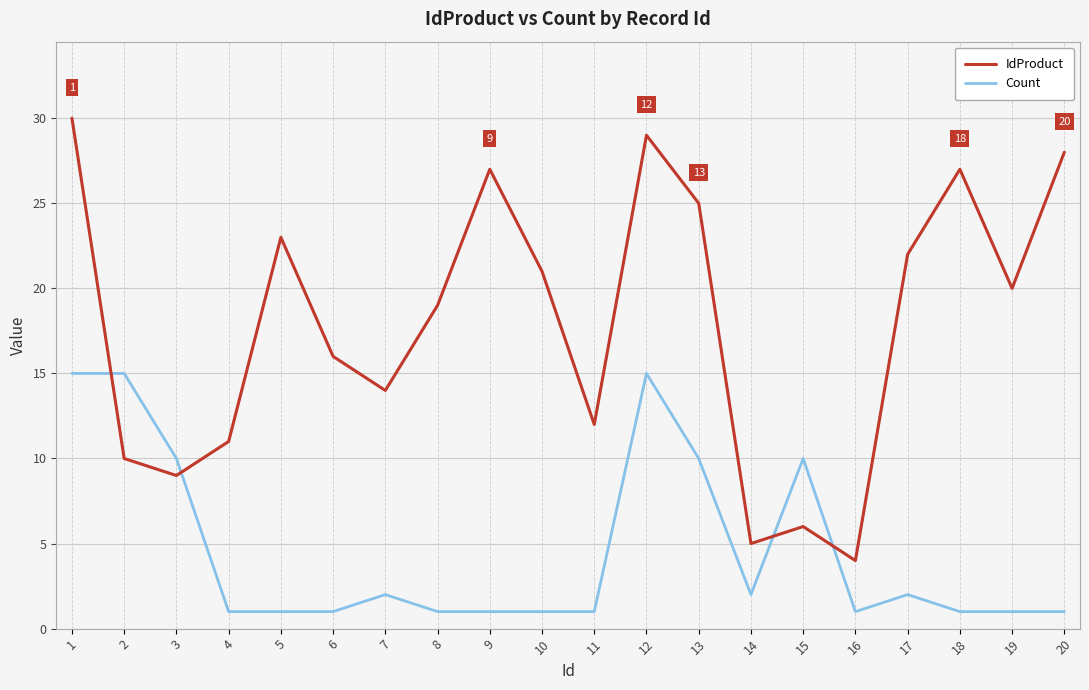

List the series in order of their overall mean, highest first.

IdProduct, Count